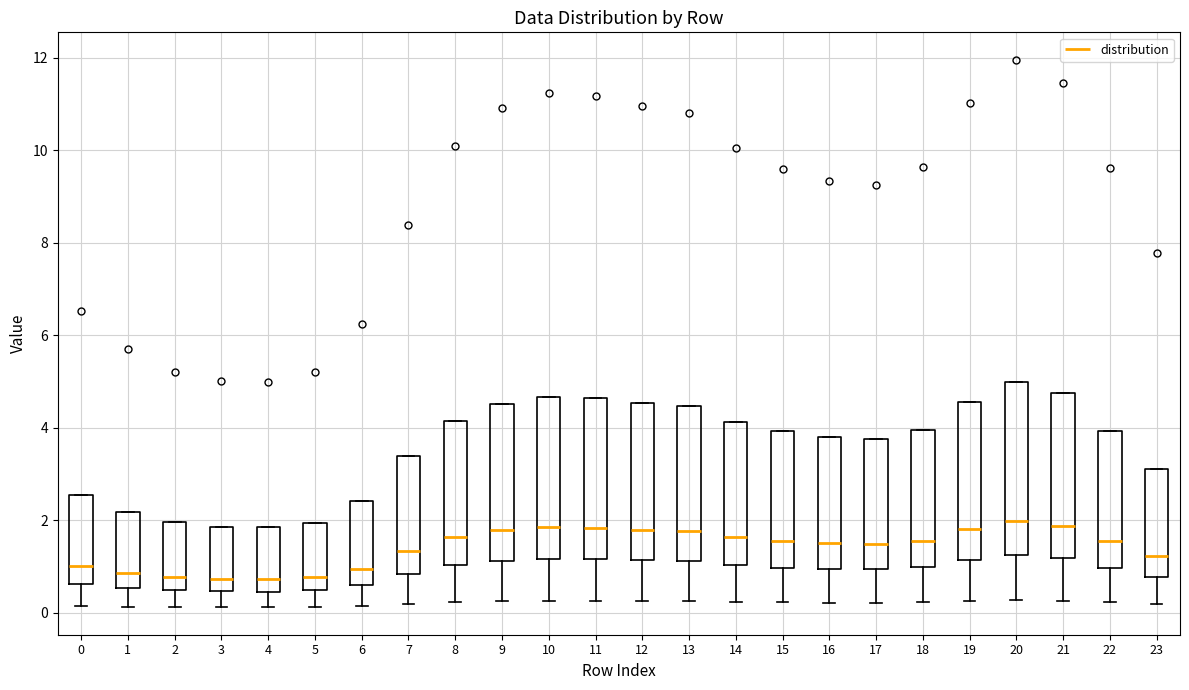

Reading left to right, transcribe this box plot: for each box, give where its median line is, the range the box spans, and where its two whiskers end, as read against the y-axis. The values are not printed on the chart, so give them approximately, as read against the axis.

0: median 1.0, box 0.6 to 2.6, whiskers 0.2 to 2.6
1: median 0.8, box 0.6 to 2.2, whiskers 0.2 to 2.2
2: median 0.8, box 0.4 to 2.0, whiskers 0.2 to 2.0
3: median 0.8, box 0.4 to 1.8, whiskers 0.2 to 1.8
4: median 0.8, box 0.4 to 1.8, whiskers 0.2 to 1.8
5: median 0.8, box 0.4 to 2.0, whiskers 0.2 to 2.0
6: median 1.0, box 0.6 to 2.4, whiskers 0.2 to 2.4
7: median 1.4, box 0.8 to 3.4, whiskers 0.2 to 3.4
8: median 1.6, box 1.0 to 4.2, whiskers 0.2 to 4.2
9: median 1.8, box 1.2 to 4.6, whiskers 0.2 to 4.6
10: median 1.8, box 1.2 to 4.6, whiskers 0.2 to 4.6
11: median 1.8, box 1.2 to 4.6, whiskers 0.2 to 4.6
12: median 1.8, box 1.2 to 4.6, whiskers 0.2 to 4.6
13: median 1.8, box 1.2 to 4.4, whiskers 0.2 to 4.4
14: median 1.6, box 1.0 to 4.2, whiskers 0.2 to 4.2
15: median 1.6, box 1.0 to 4.0, whiskers 0.2 to 4.0
16: median 1.6, box 1.0 to 3.8, whiskers 0.2 to 3.8
17: median 1.4, box 1.0 to 3.8, whiskers 0.2 to 3.8
18: median 1.6, box 1.0 to 4.0, whiskers 0.2 to 4.0
19: median 1.8, box 1.2 to 4.6, whiskers 0.2 to 4.6
20: median 2.0, box 1.2 to 5.0, whiskers 0.2 to 5.0
21: median 1.8, box 1.2 to 4.8, whiskers 0.2 to 4.8
22: median 1.6, box 1.0 to 4.0, whiskers 0.2 to 4.0
23: median 1.2, box 0.8 to 3.2, whiskers 0.2 to 3.2